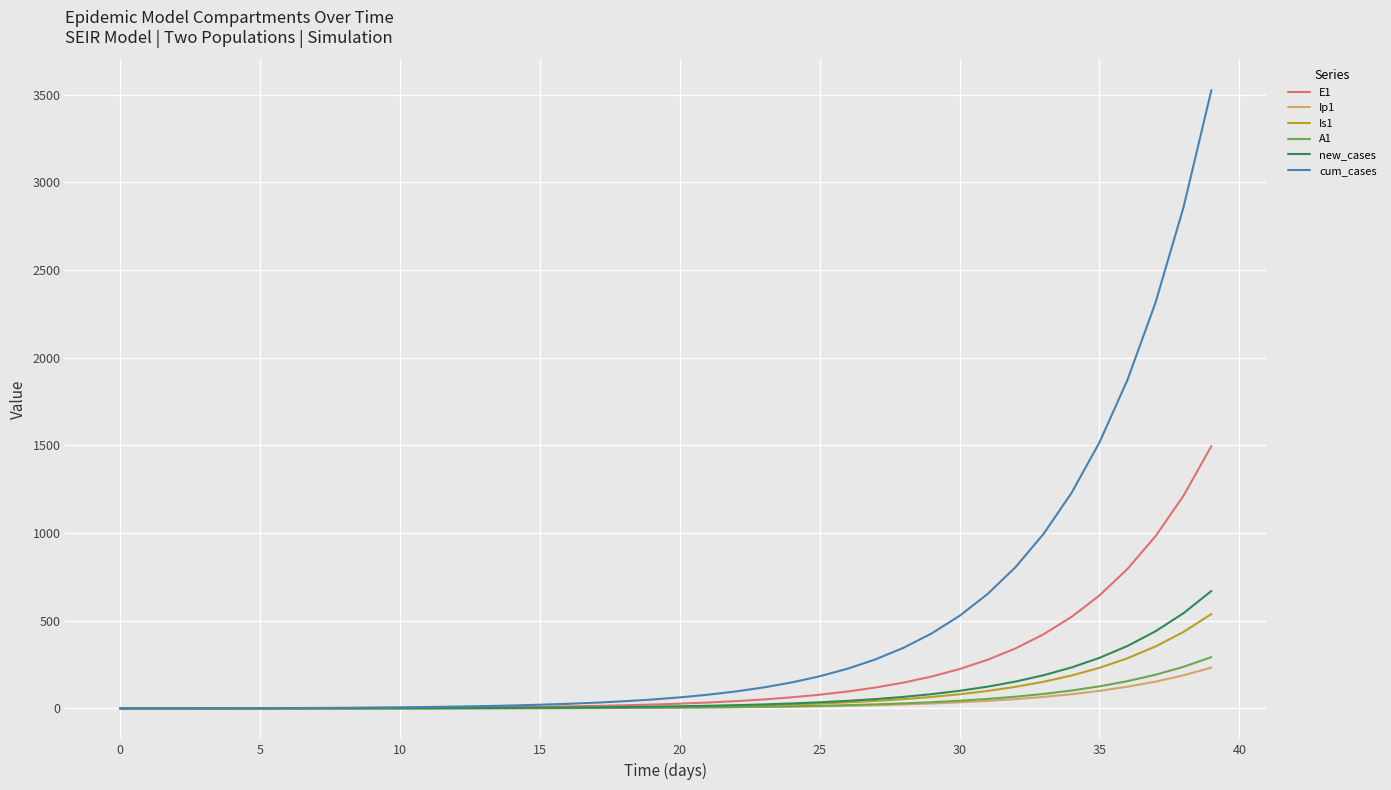

What is the maximum value shown in the chart?

3525.6